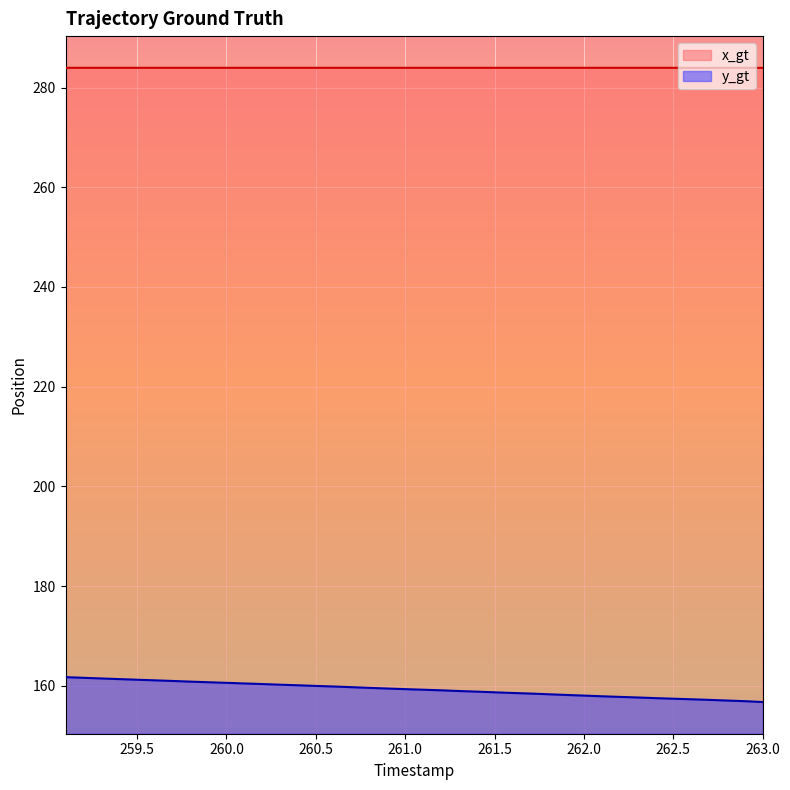

True or false: y_gt and x_gt cross at least once.

False